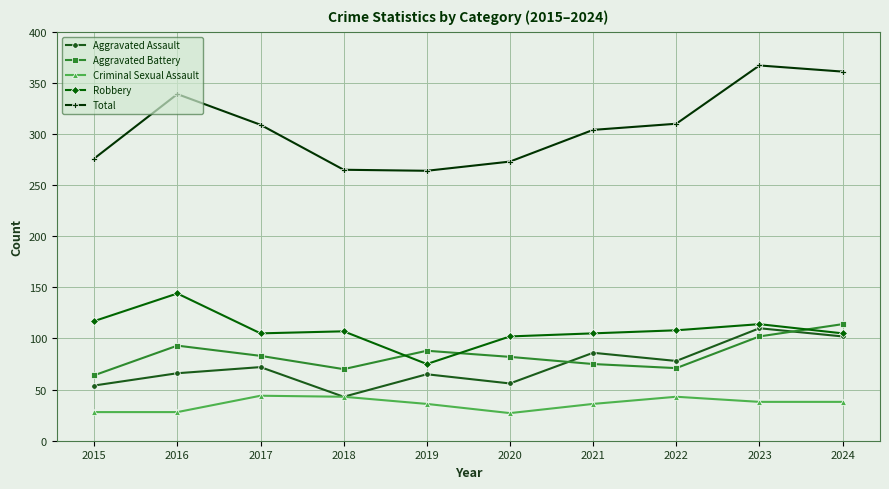

True or false: Robbery and Total cross at least once.

False